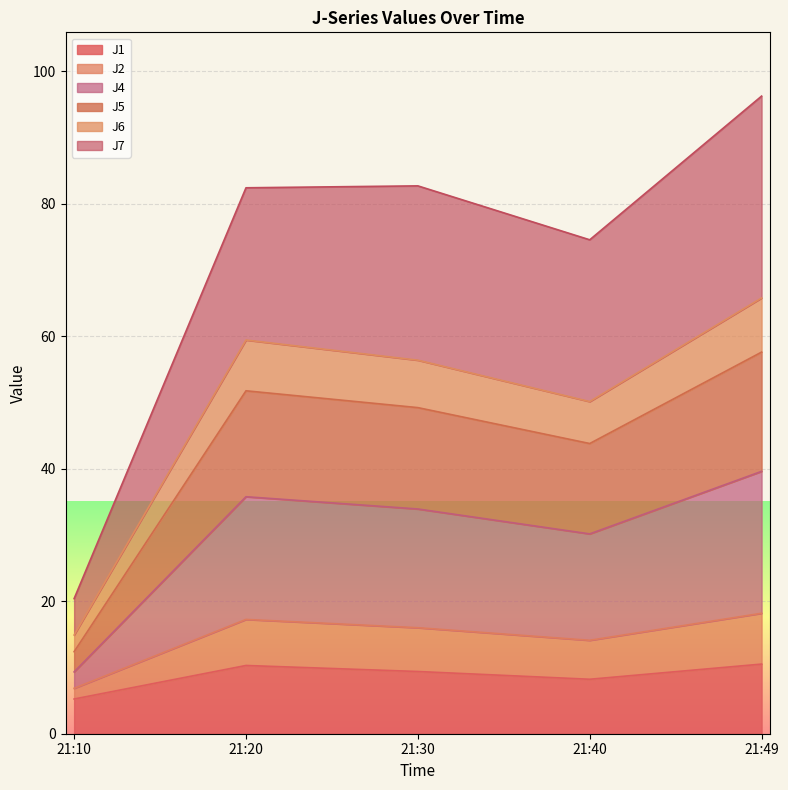

Which series changed the most between 21:10 and 21:20?

J4